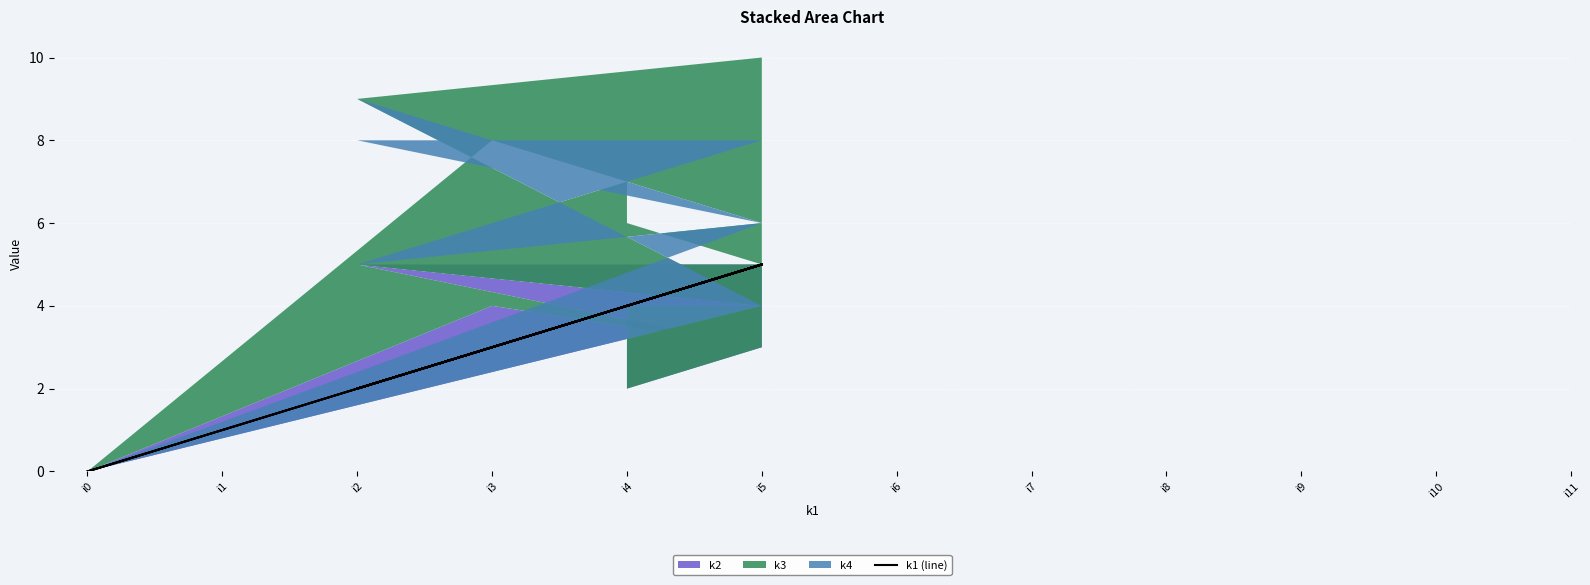

Count the values in the range 2 to 5.

10